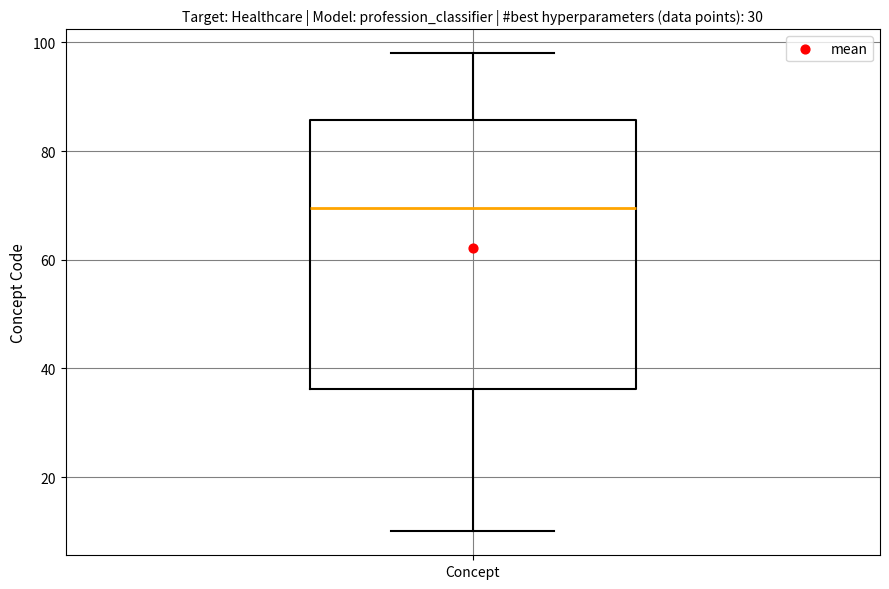

Where does the upper whisker of the box for Concept end on the y-axis? The values are not printed on the chart, so give them approximately, as read against the axis.

98